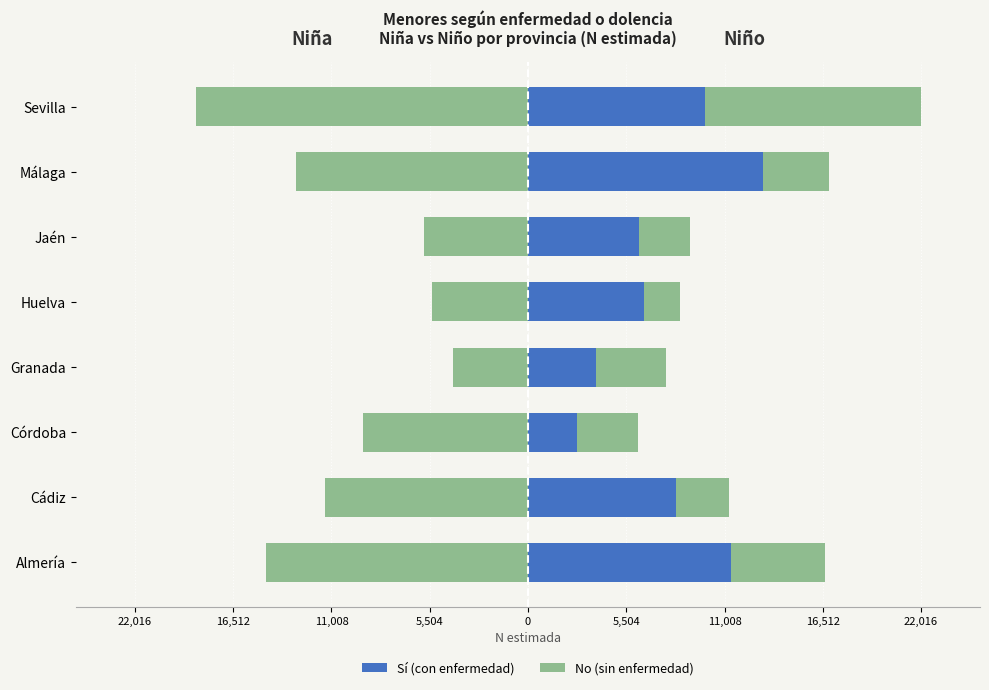

Reading left to right, what are all the values shown in this chart?

Sí (Niña): -10542	-6208	-7919	-4217	-4645	-2951	-8196	-6595
No (Niña): -14661	-11386	-9253	-4217	-5355	-5820	-12970	-18581
Sí (Niño): 11373	8295	2730	3819	6499	6217	13157	9917
No (Niño): 5270	2987	3425	3936	2003	2845	3712	12099